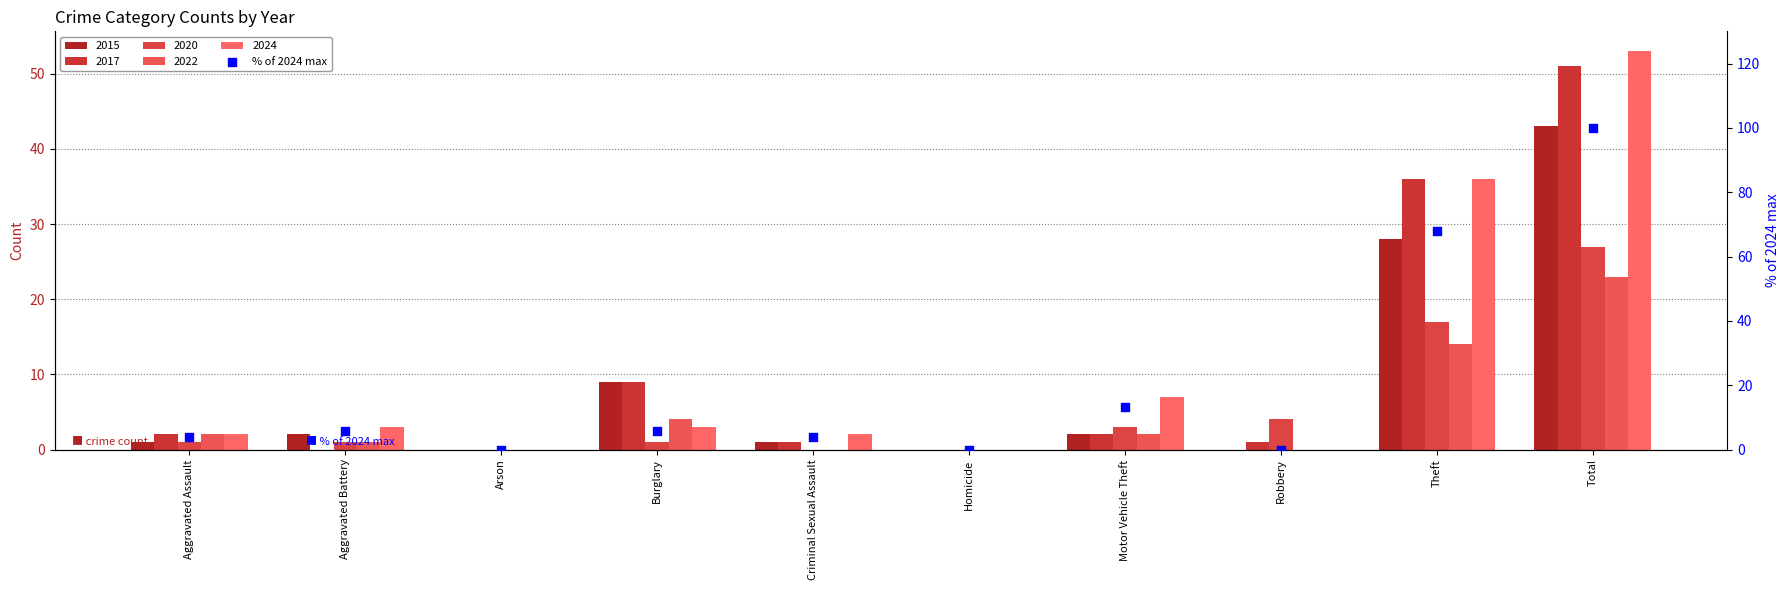

Which has a higher value, Criminal Sexual Assault or Arson?

Criminal Sexual Assault